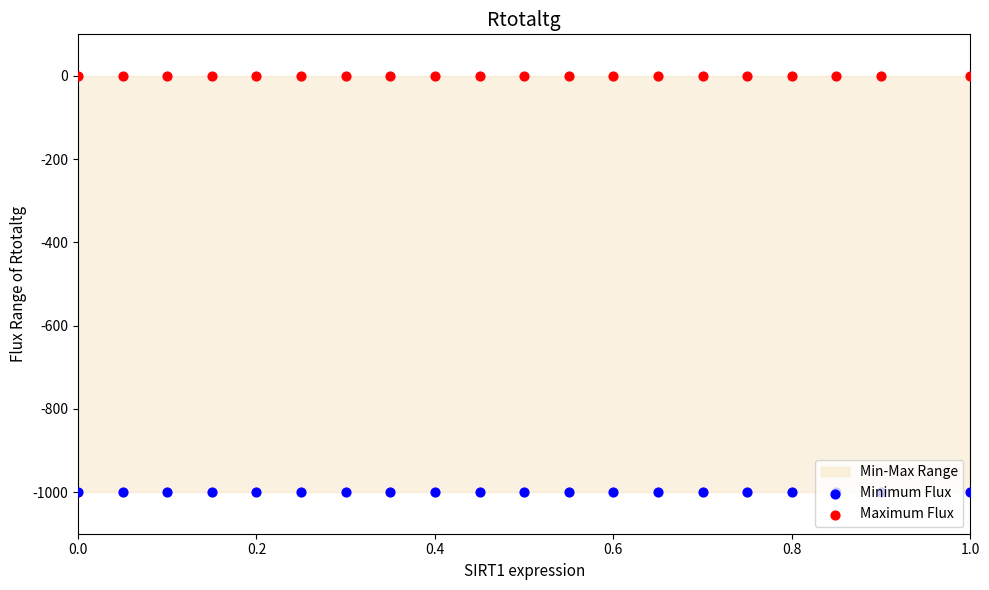

Which series reaches the maximum Y coordinate?

Maximum Flux